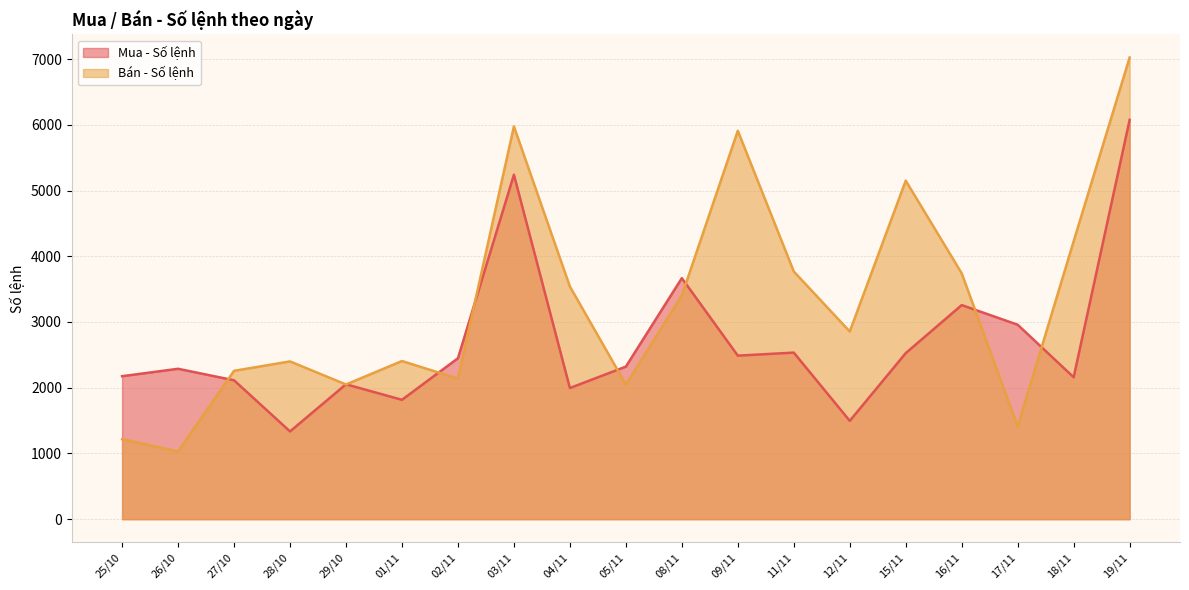

Which has a higher value, 18/11 or 27/10?

18/11